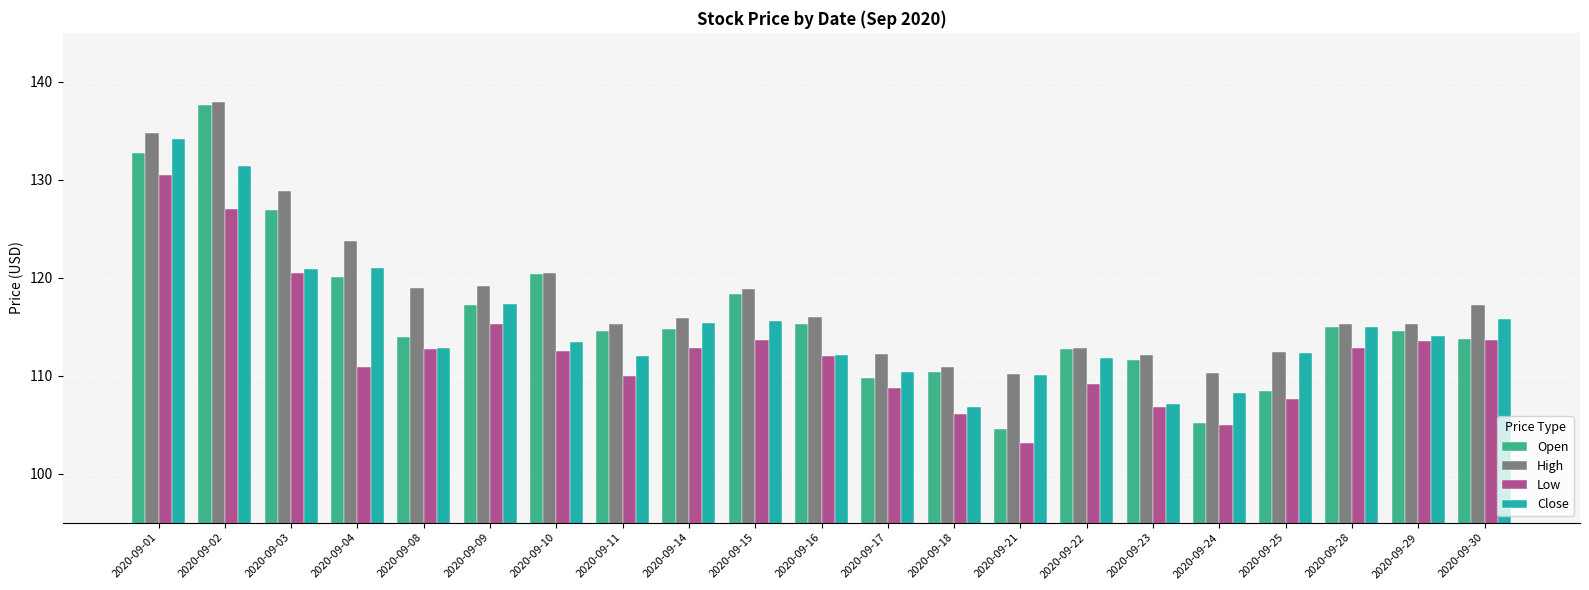

Is the value of Close at 2020-09-18 greater than the value of High at 2020-09-10?

No